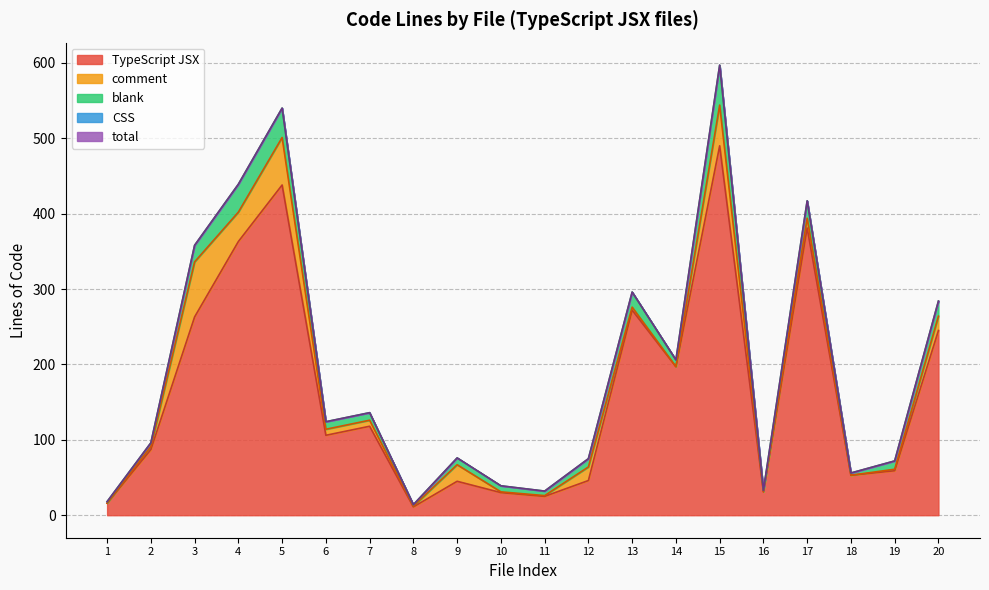

True or false: total and CSS cross at least once.

False